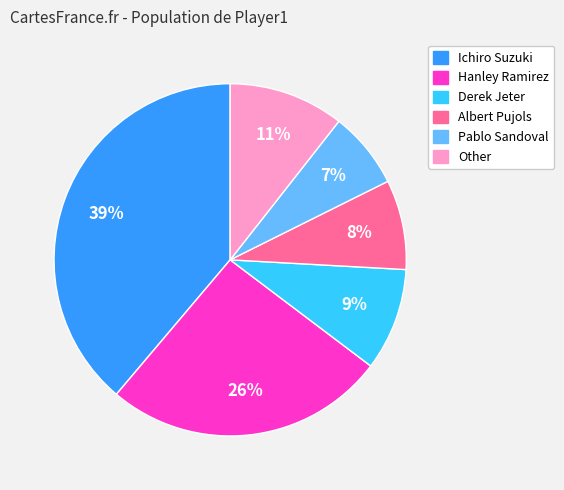

Do Pablo Sandoval and Albert Pujols together represent more than half of the pie?

No